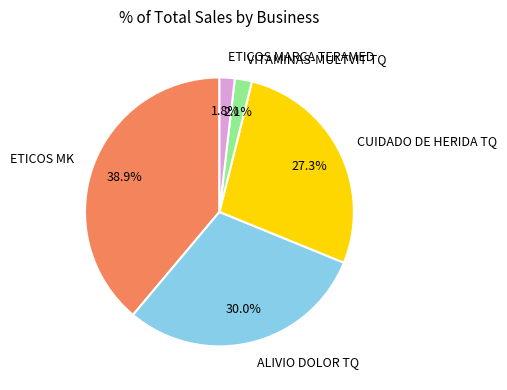

Is it true that VITAMINAS-MULTVIT TQ is 2% of the pie?

True